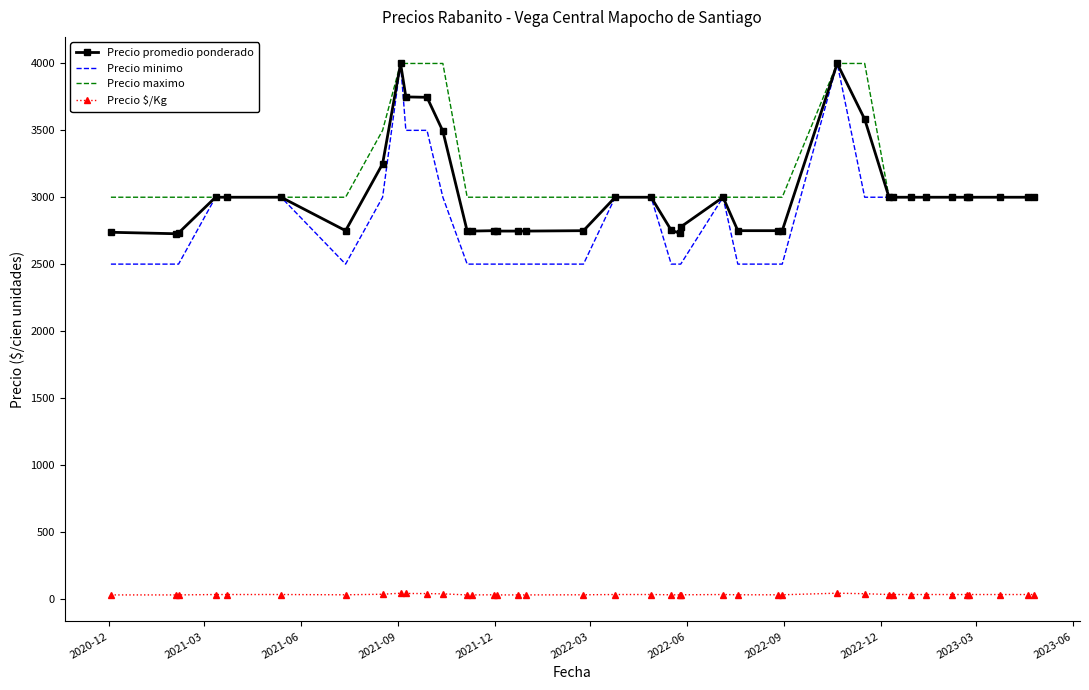

Which series has the largest range (max minus min)?

Precio minimo